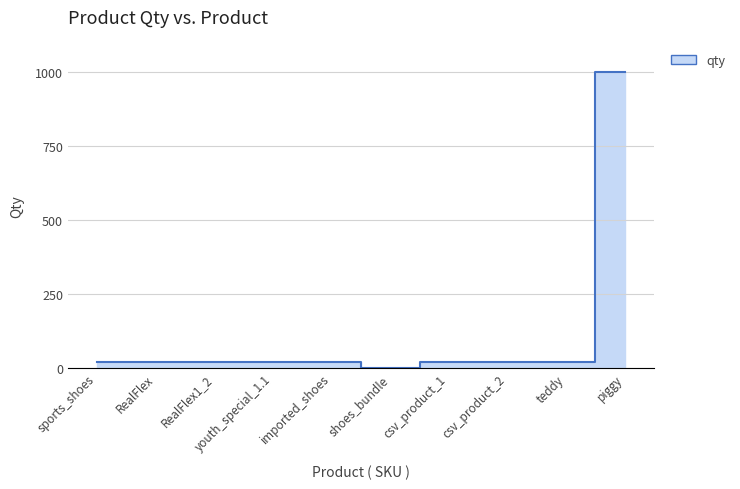

Which label corresponds to the largest value in the chart?

piggy